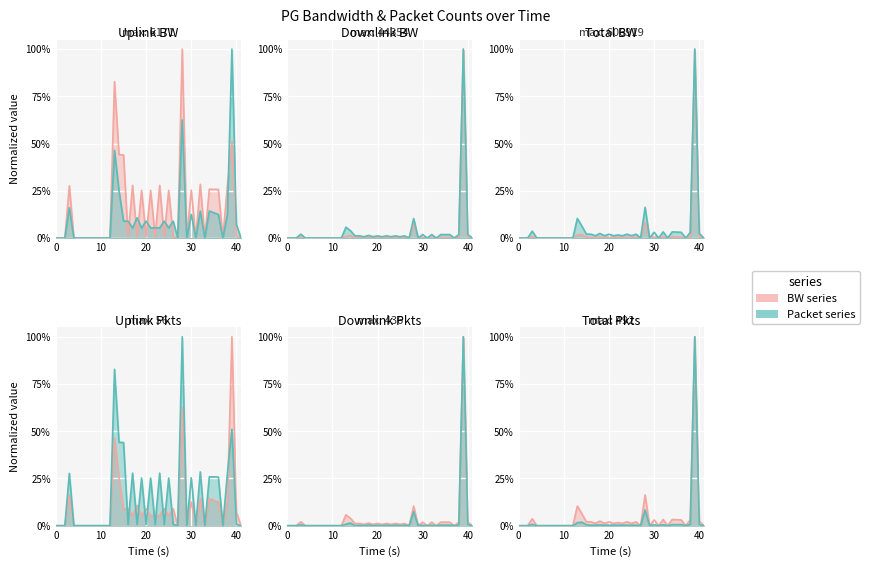

True or false: # of uplink PG packets and total PG BW intersect in this chart.

False